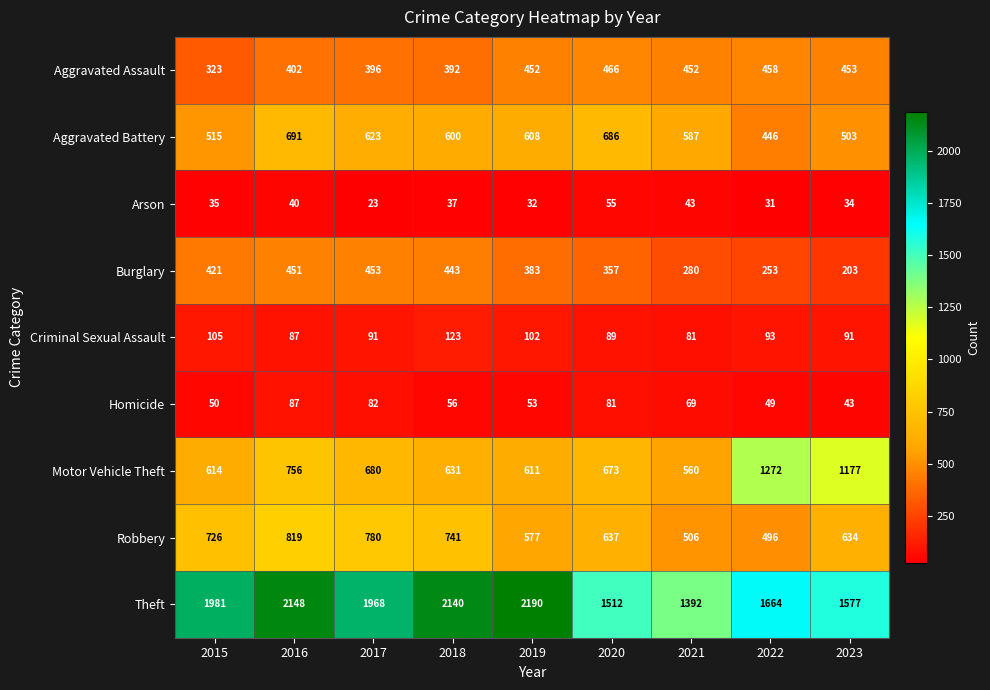

The Aggravated Battery series shows 623 at 2017. True or false?

True